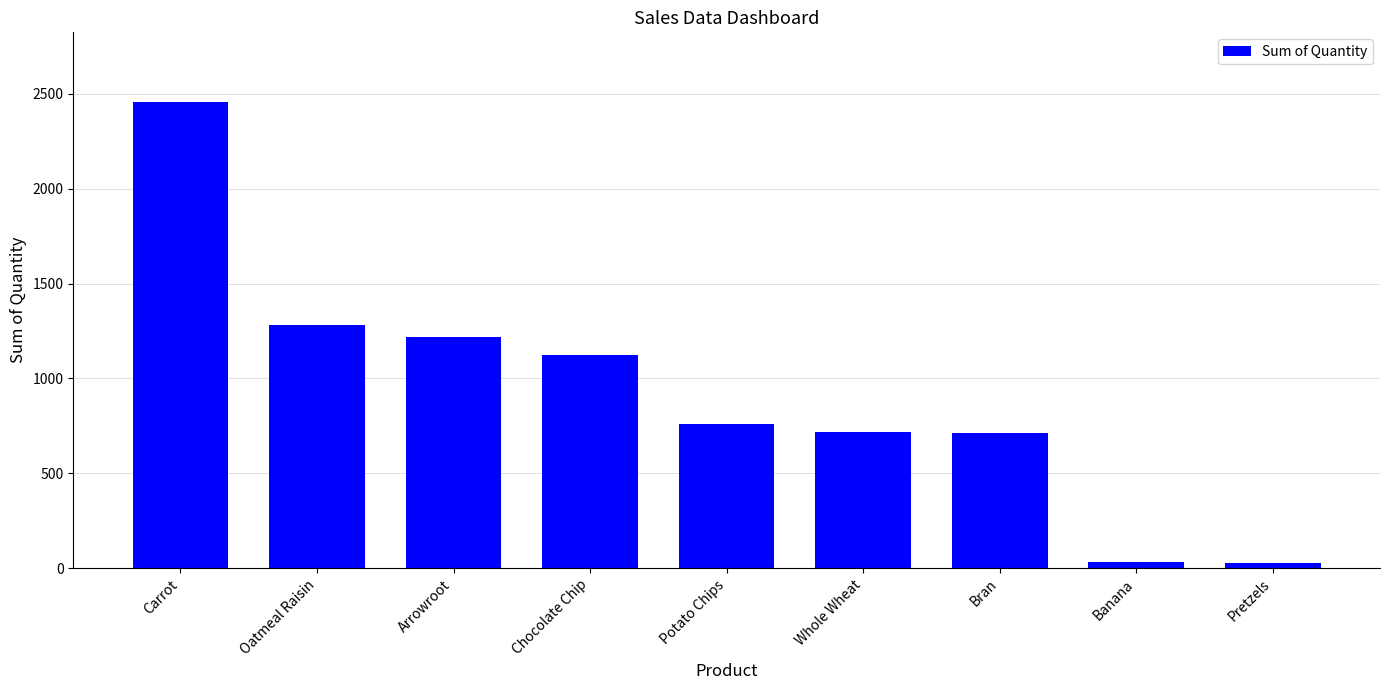

What is the label of the 5th bar from the left?

Potato Chips